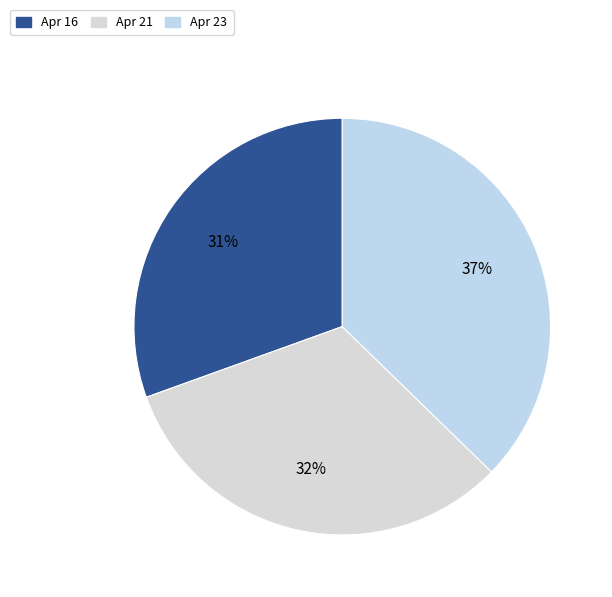

To the nearest percent, what percentage of the pie is Apr 16?

31%